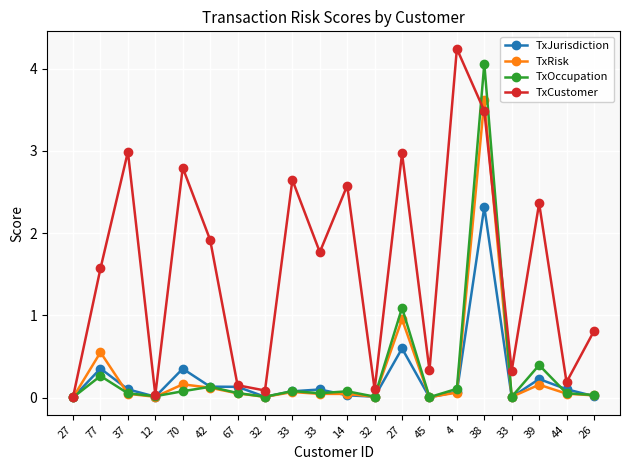

Read the TxOccupation value at 39.

0.4